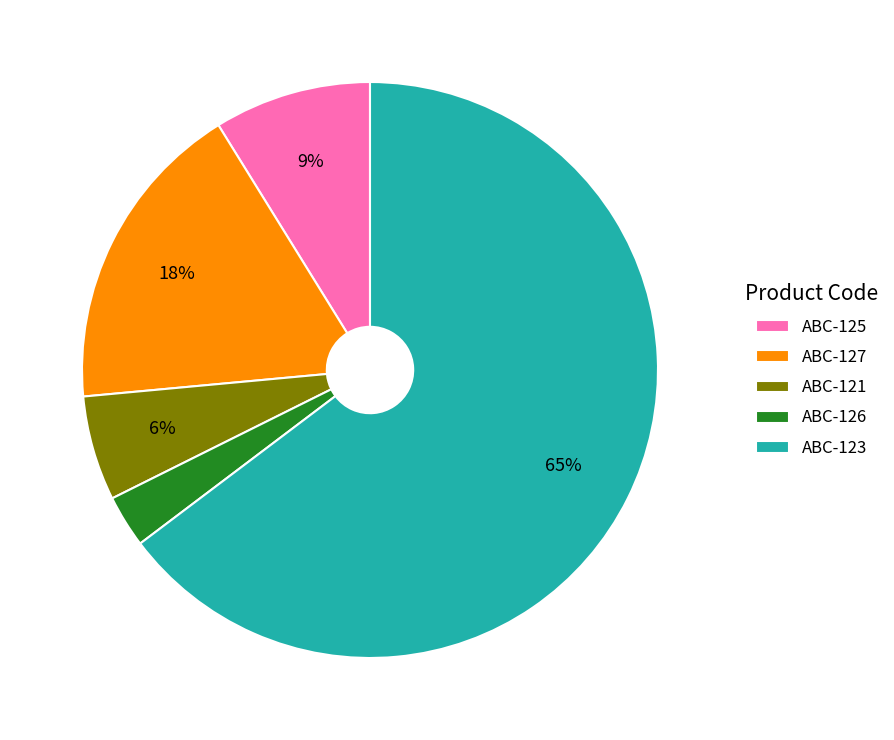

Which category has the smallest portion of the pie?

ABC-126